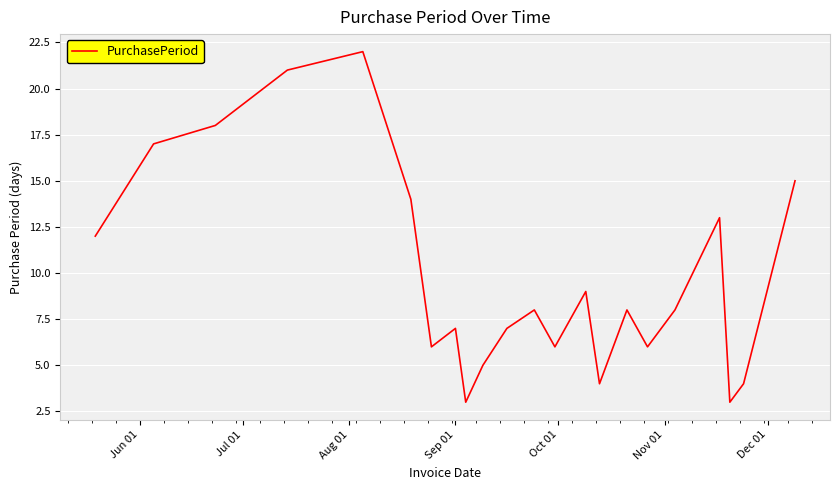

What is the difference between the maximum and minimum values?

19